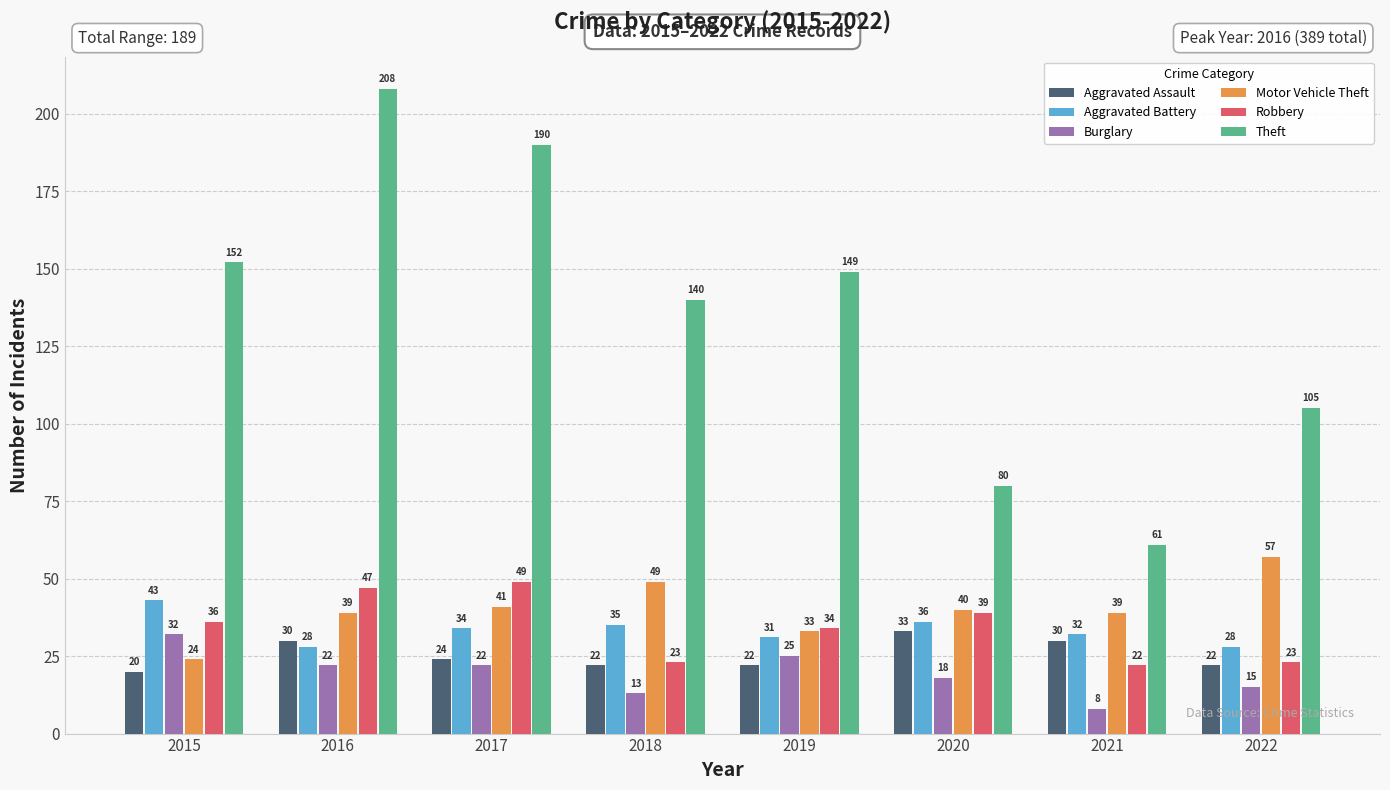

How many bars are there in total?

48